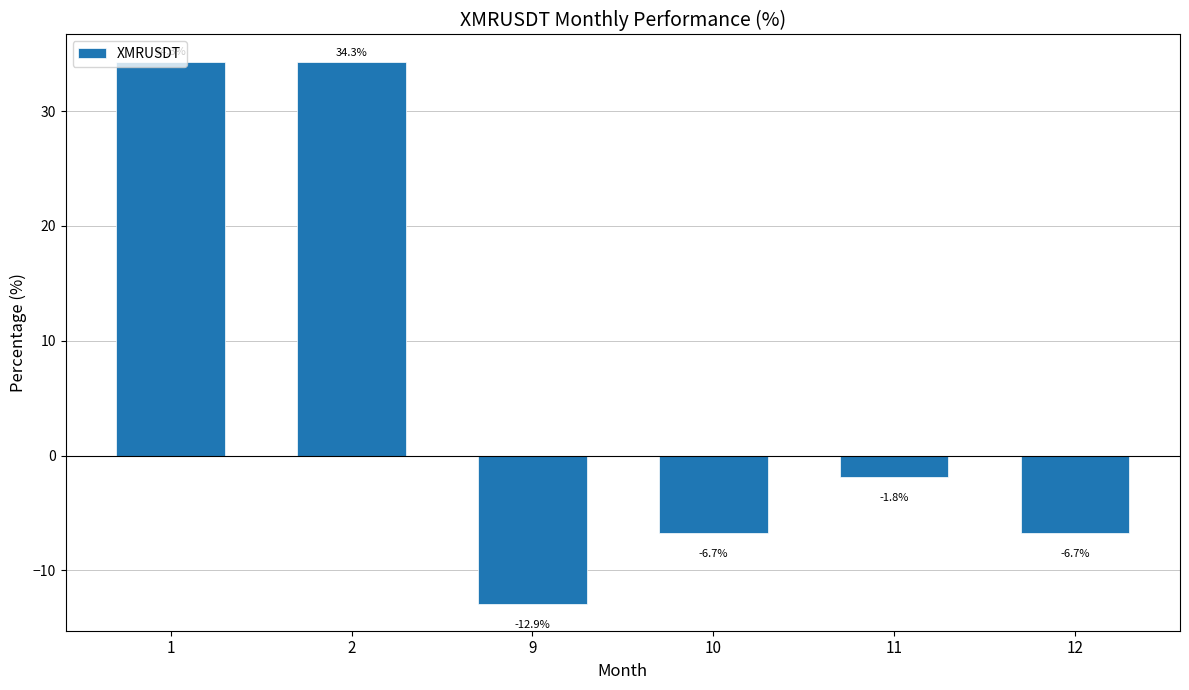

The value at 12 is -9.6. True or false?

False